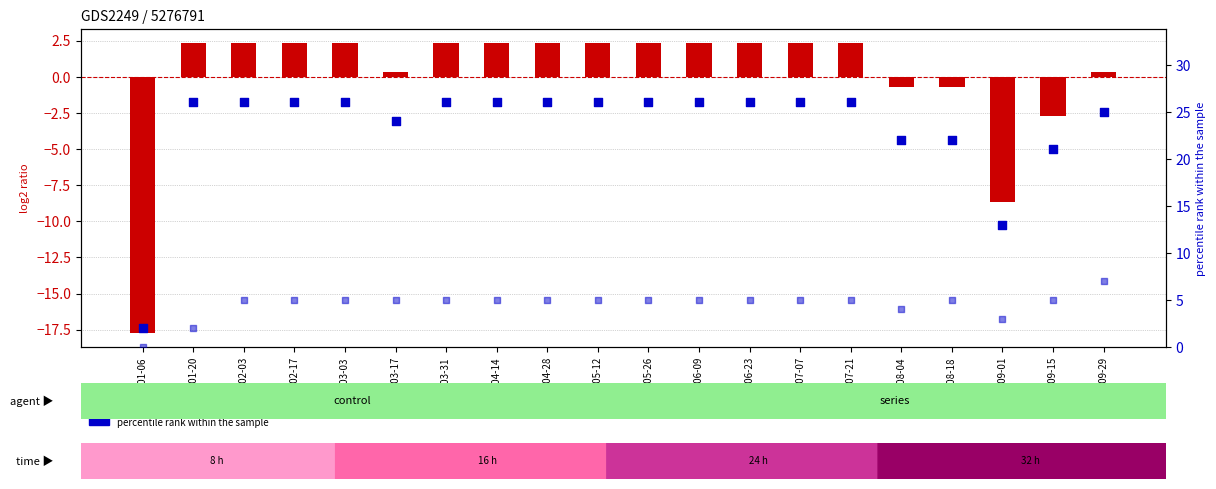

What is the ratio of the value at 2017-03-31 to the value at 2017-03-17?

1.1